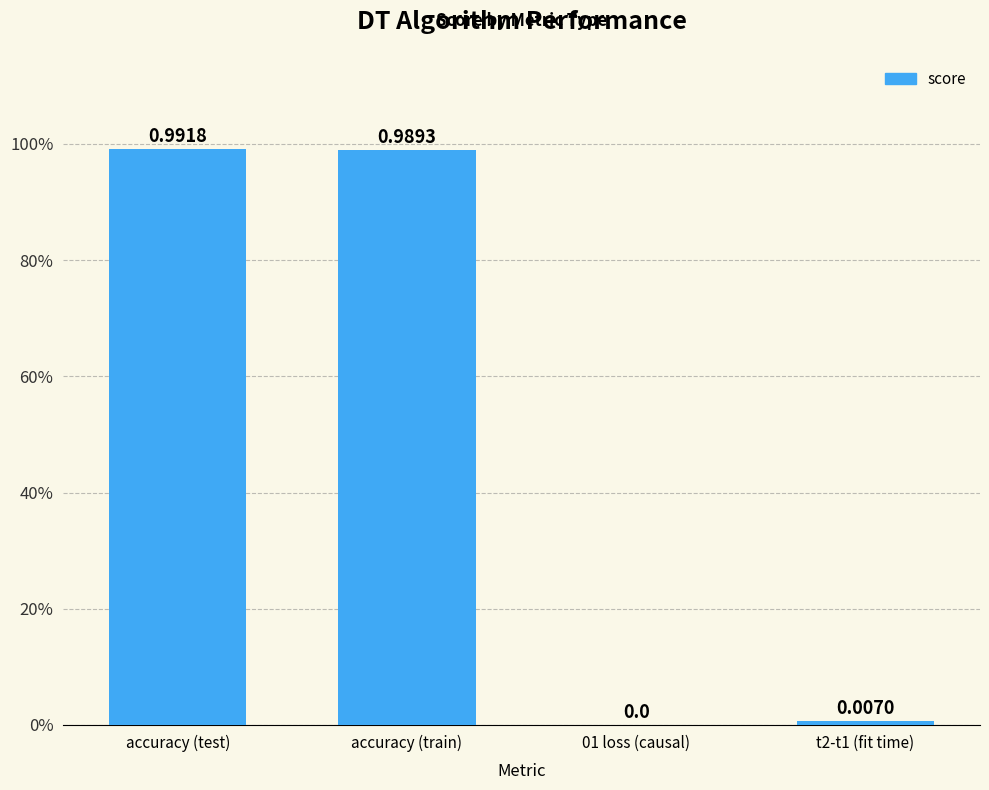

What is the difference between the values at accuracy (test) and t2-t1 (fit time)?

1.0